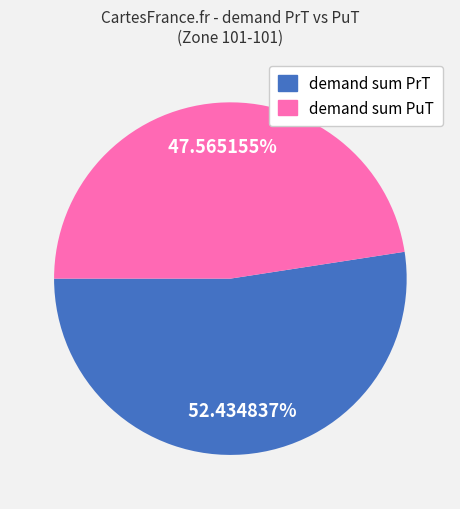

How many segments does this pie chart have?

2